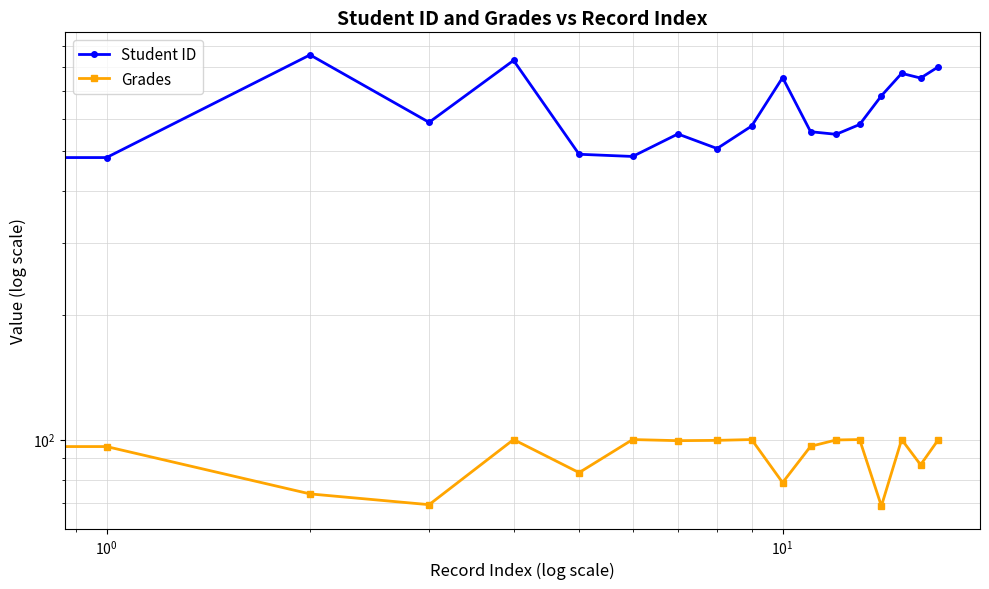

List the series in order of their peak value, highest first.

Student ID, Grades